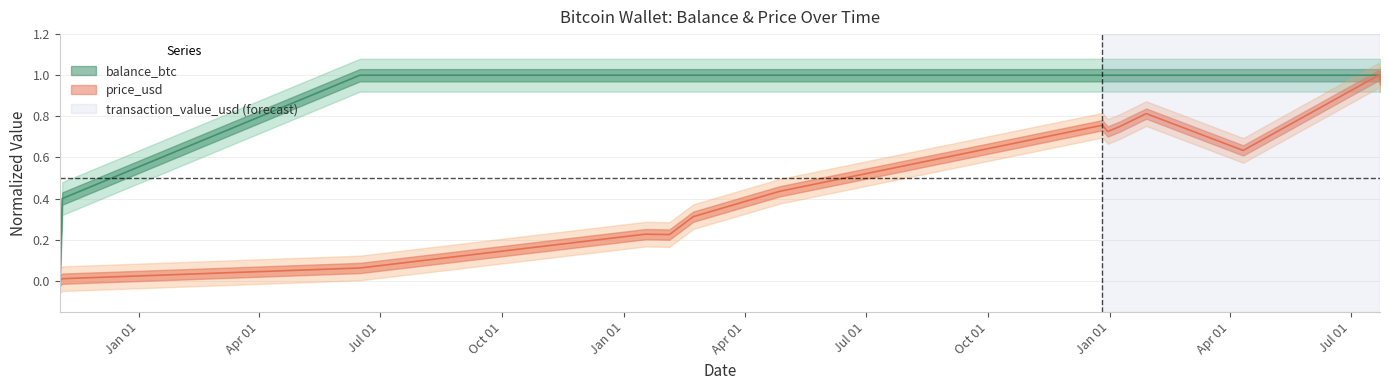

Which category has the highest value in the price_usd series?

2025-07-22